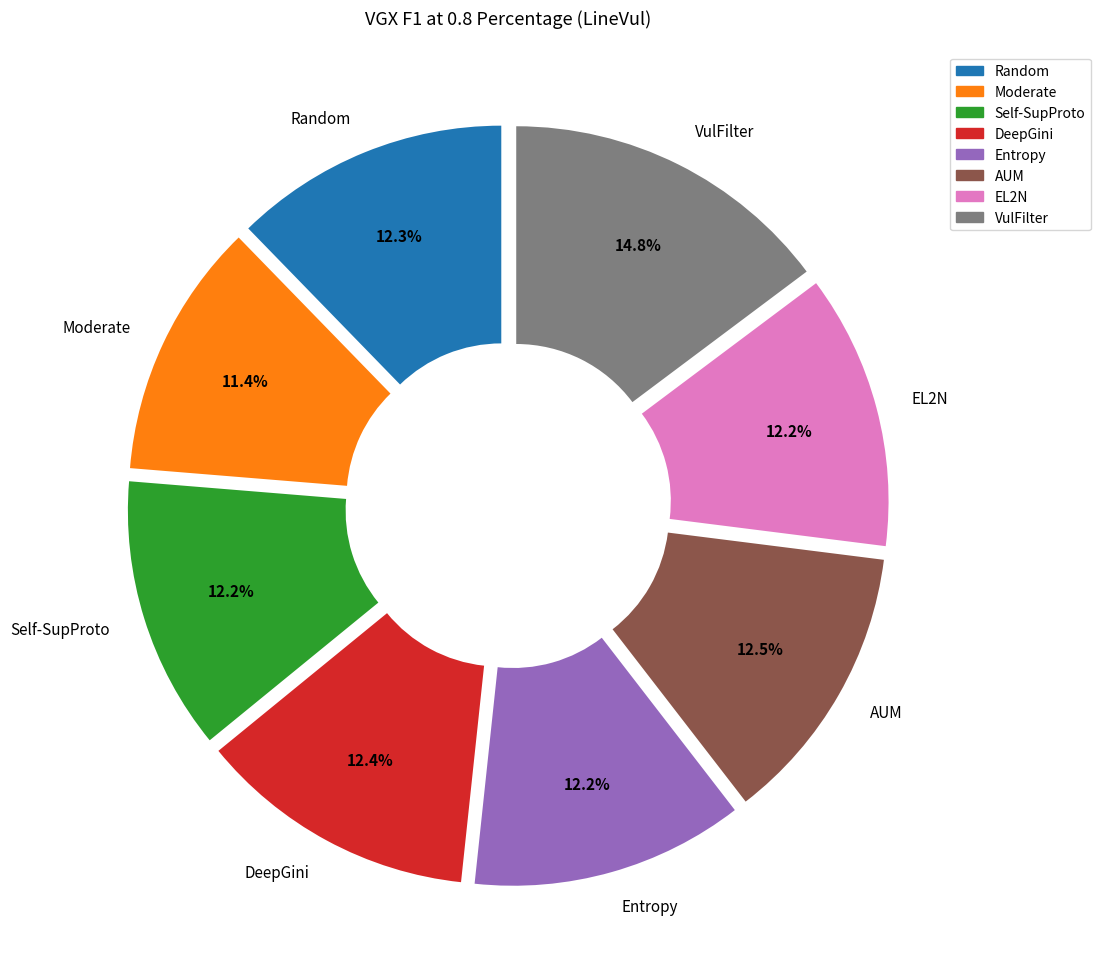

Which category has the smallest portion of the pie?

Moderate